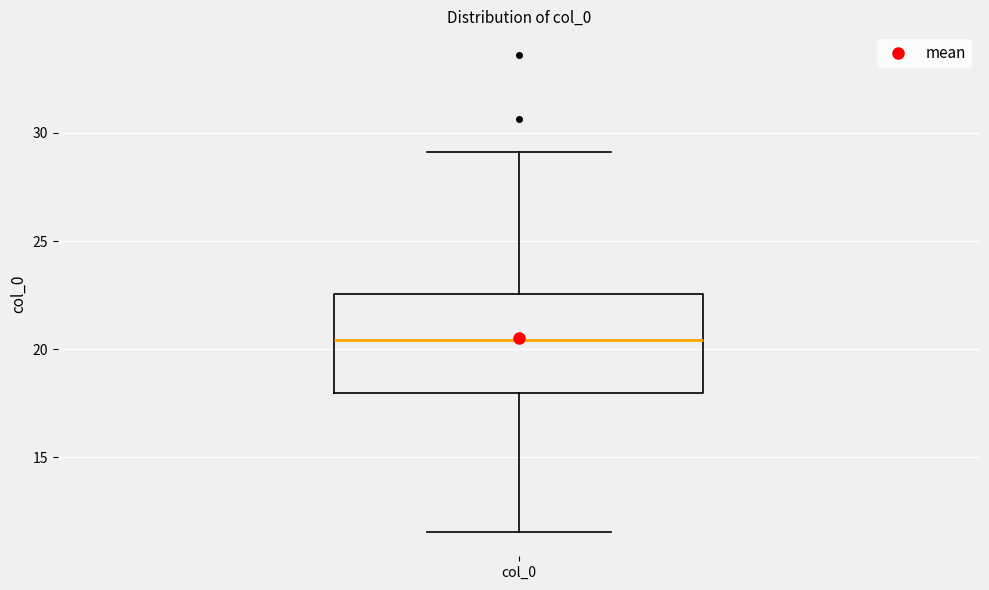

Where does the median line of the box for col_0 sit on the y-axis? The values are not printed on the chart, so give them approximately, as read against the axis.

20.5